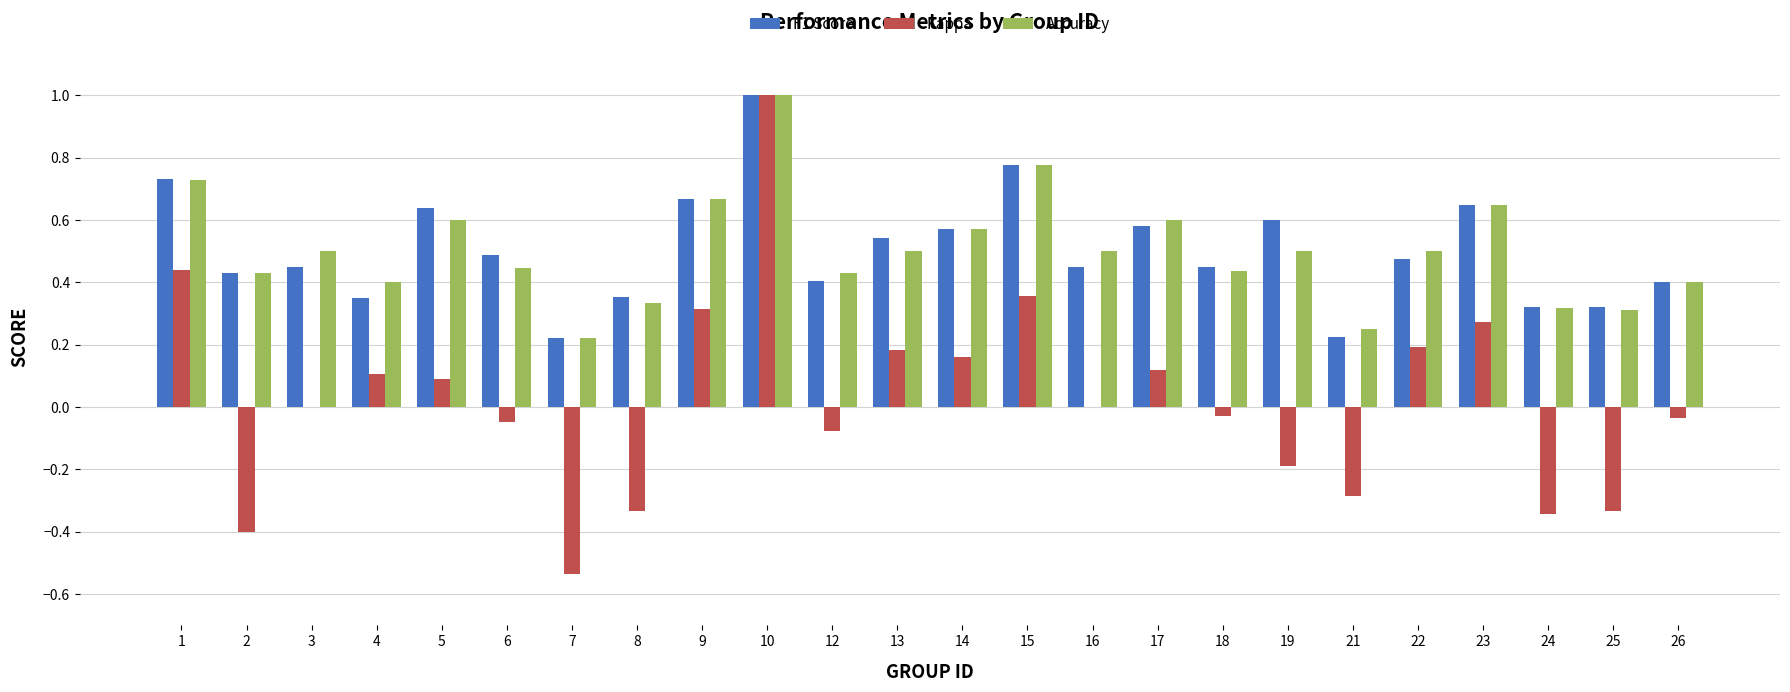

Which label corresponds to the largest value in the chart?

10